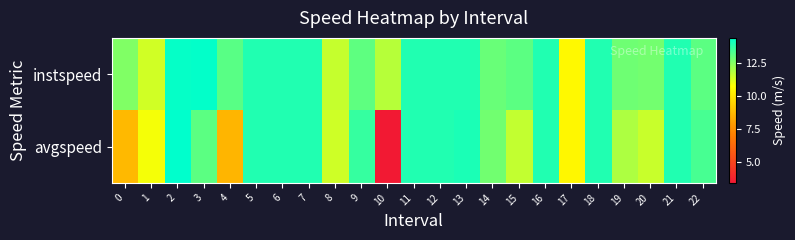

Which has a higher value, 0 or 15?

15